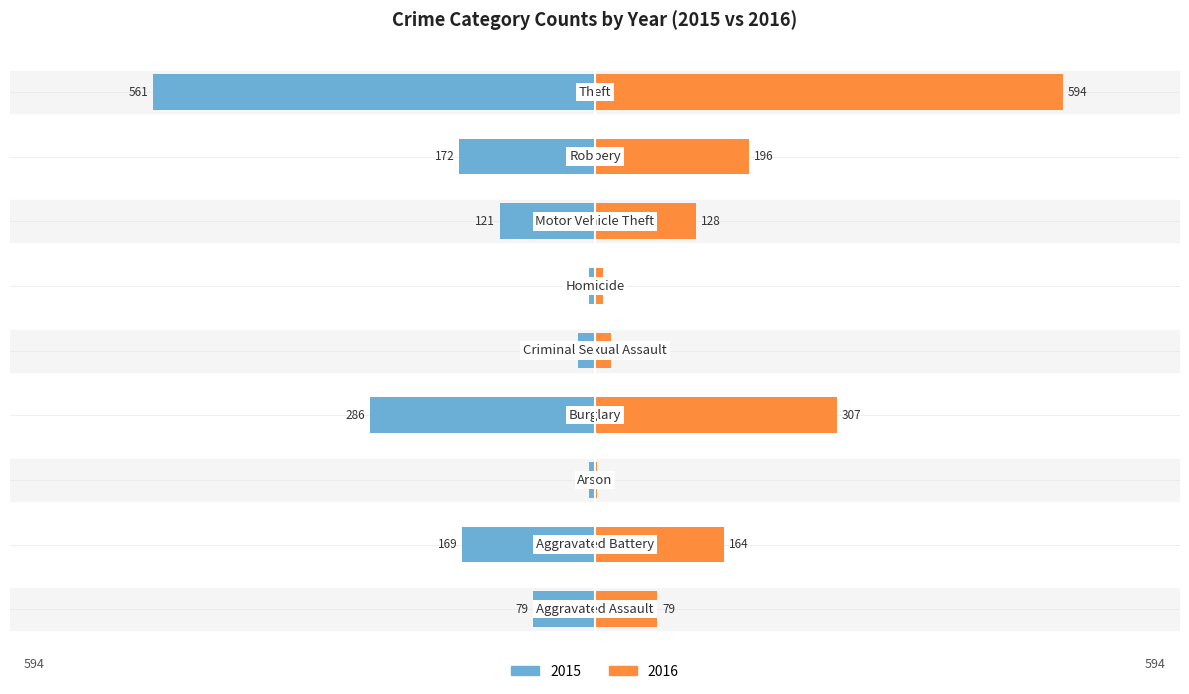

Which series changed the most between Burglary and Robbery?

2015